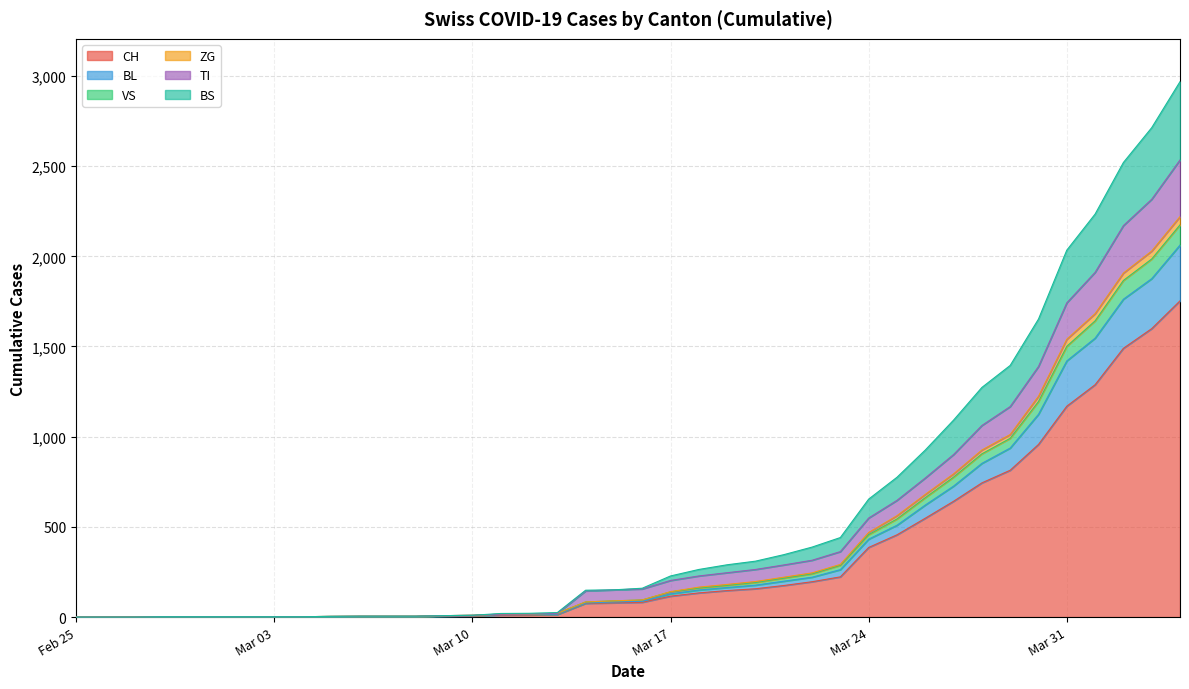

What is the maximum value for CH?

1753